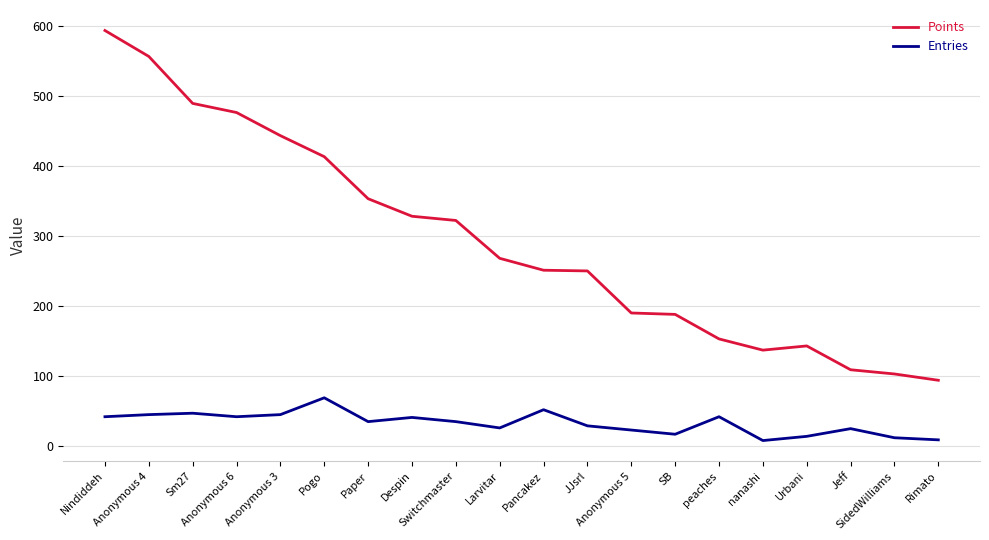

Which series has the largest total across all categories?

Points